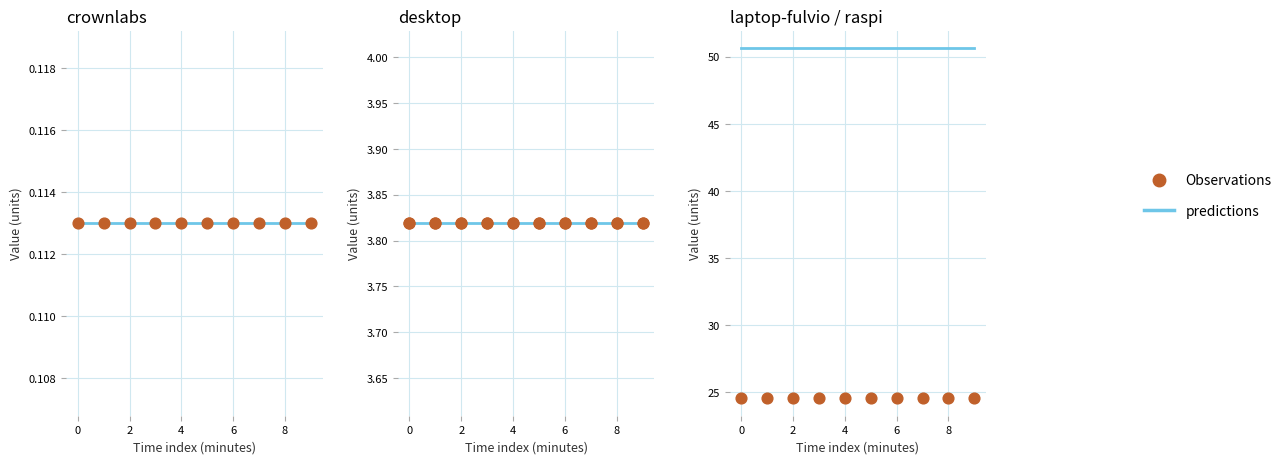

Which series has the largest total across all categories?

predictions